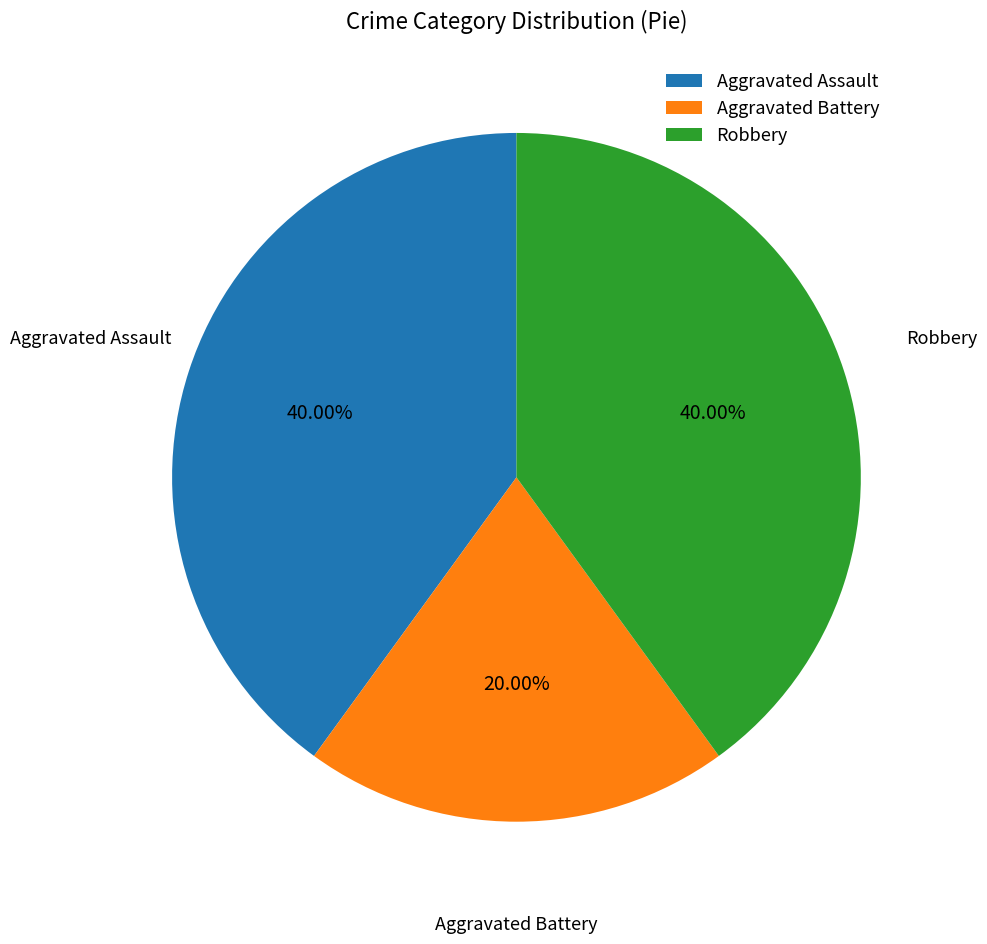

True or false: Robbery accounts for 40% of the total.

True